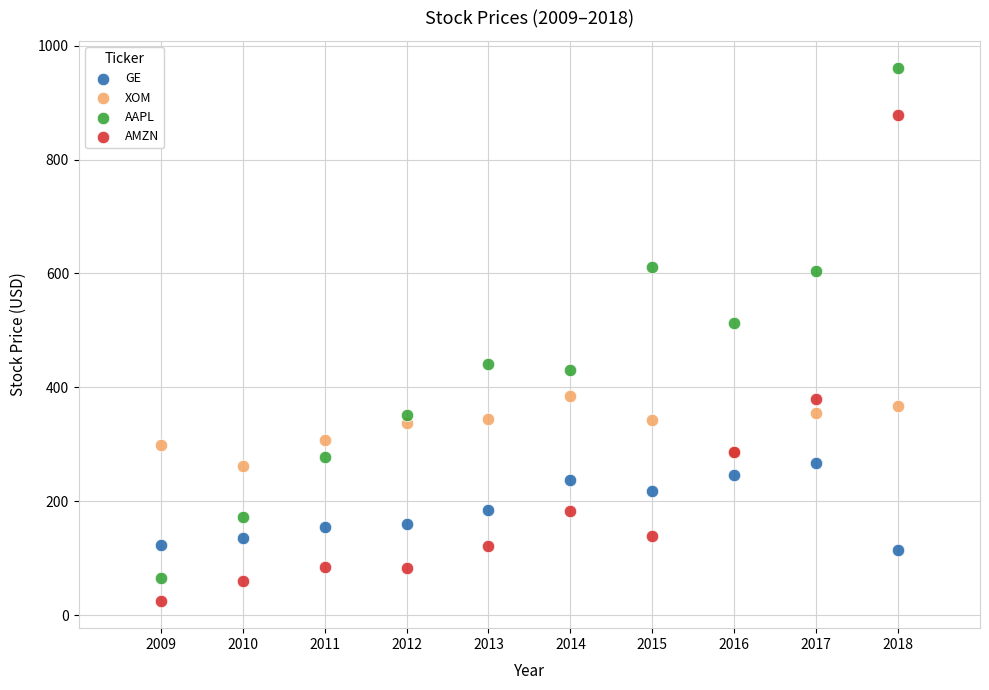

Which series contains the highest Y value?

AAPL